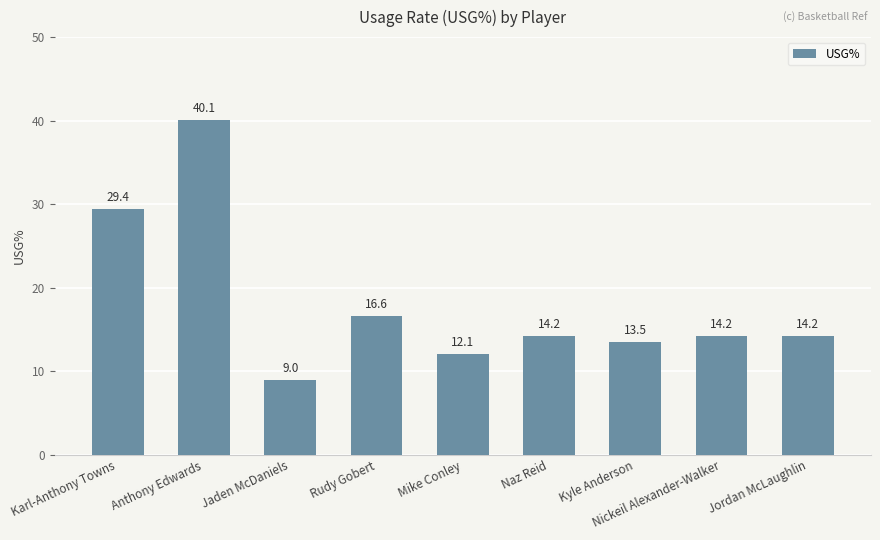

Reading left to right, what are all the values shown in this chart?

29.4	40.1	9.0	16.6	12.1	14.2	13.5	14.2	14.2